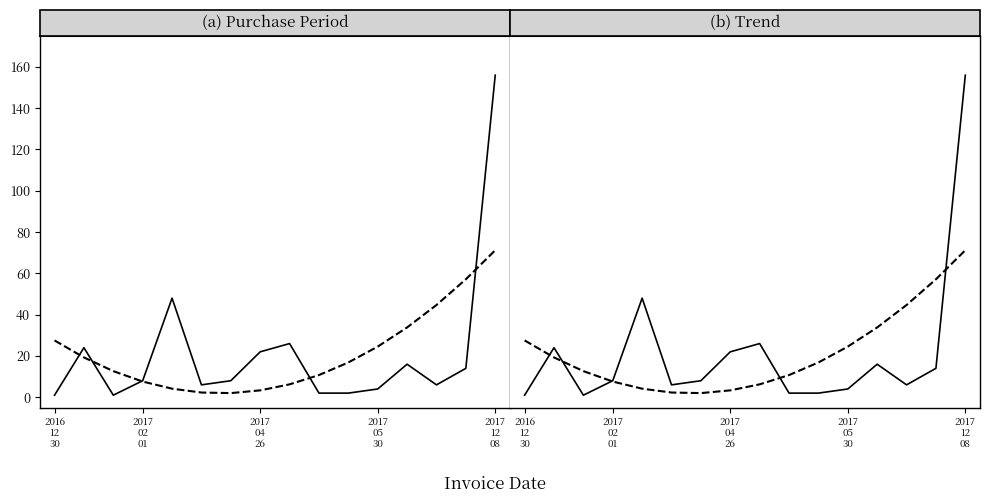

Rank the series by their maximum value, from lowest to highest.

Trend, PurchasePeriod